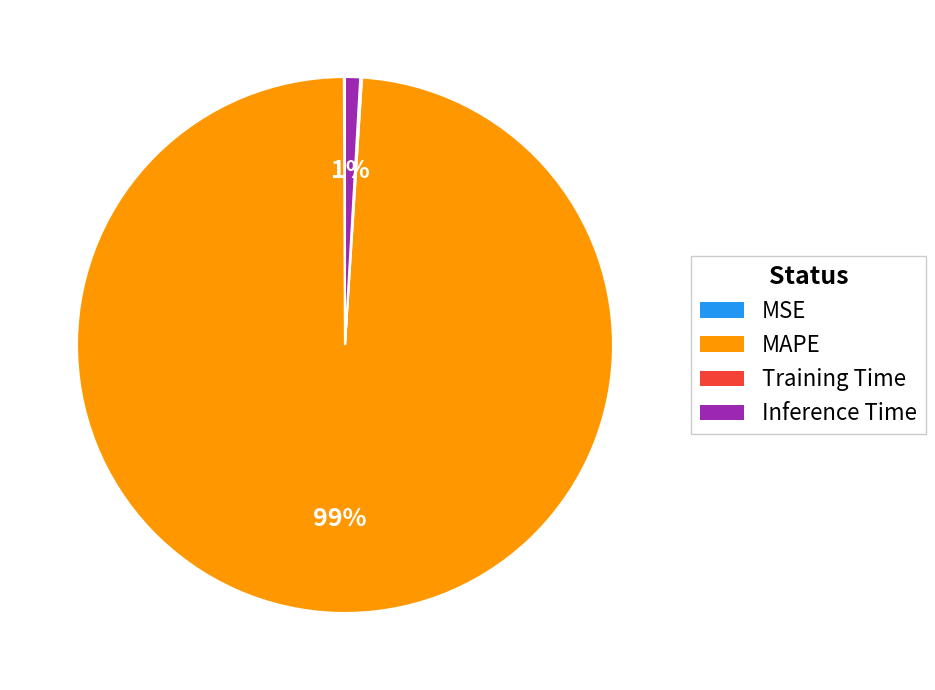

The MAPE slice represents 99% of the pie. True or false?

True